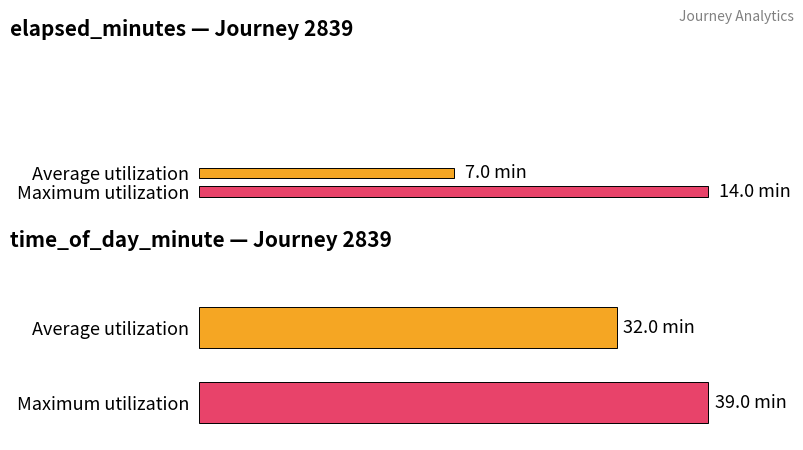

Is the value of time_of_day_minute at 7 greater than the value of elapsed_minutes at 1?

Yes